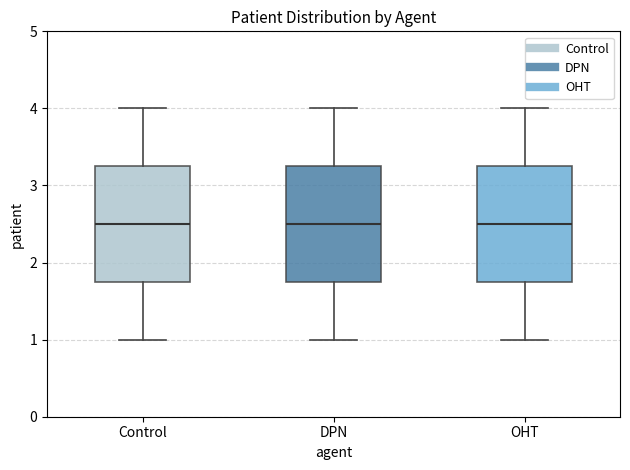

Reading left to right, read every box against the y-axis: the position of its median line, the range the box covers, and the ends of its whiskers. The values are not printed on the chart, so give them approximately, as read against the axis.

Control: median 2.5, box 1.8 to 3.3, whiskers 1.0 to 4.0
DPN: median 2.5, box 1.8 to 3.3, whiskers 1.0 to 4.0
OHT: median 2.5, box 1.8 to 3.3, whiskers 1.0 to 4.0